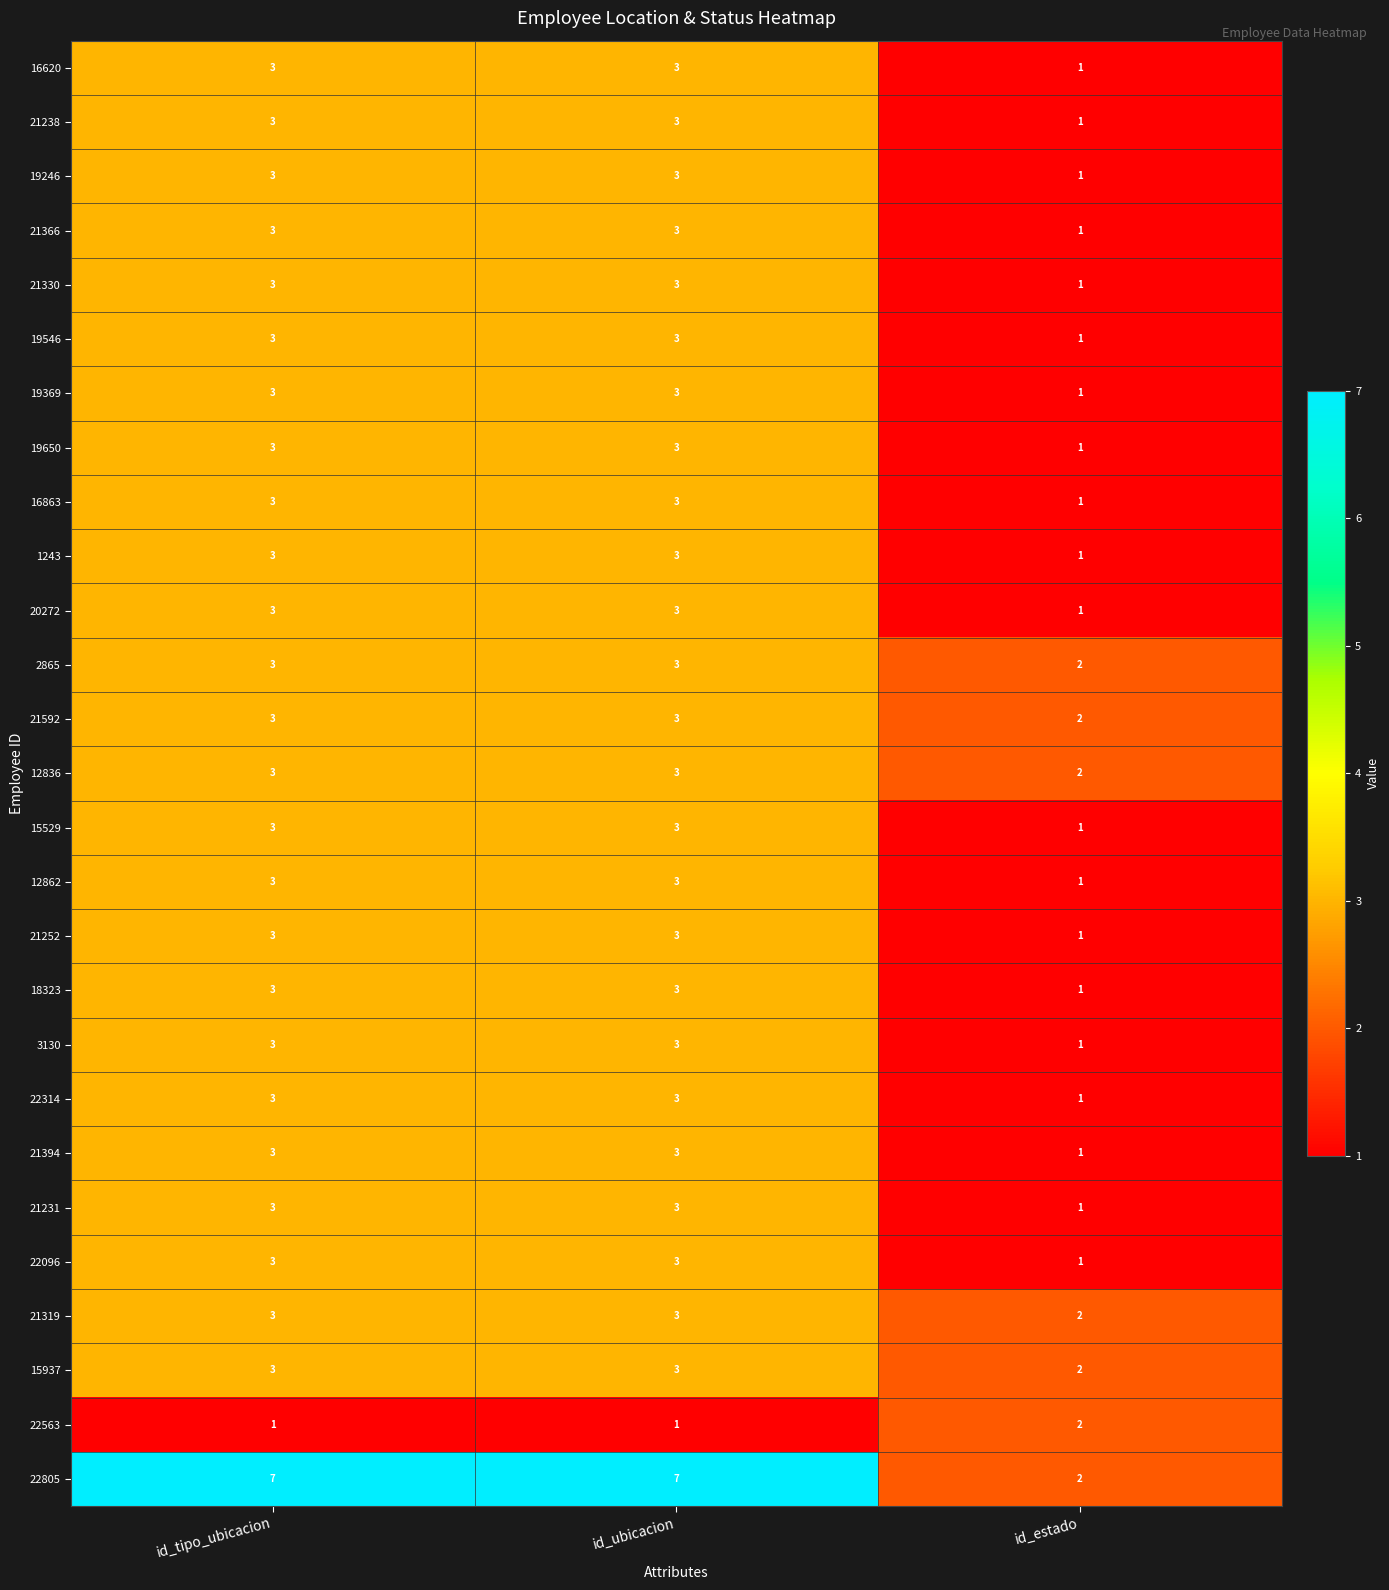

True or false: 21394 has a value of 1 at id_estado.

True